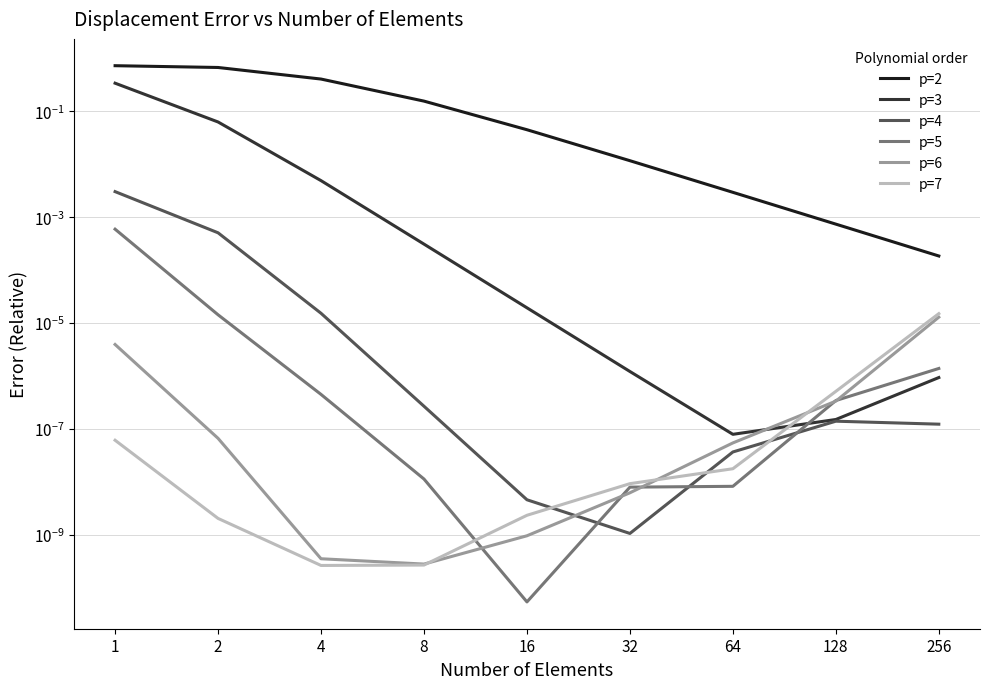

Count the number of data series in this chart.

6